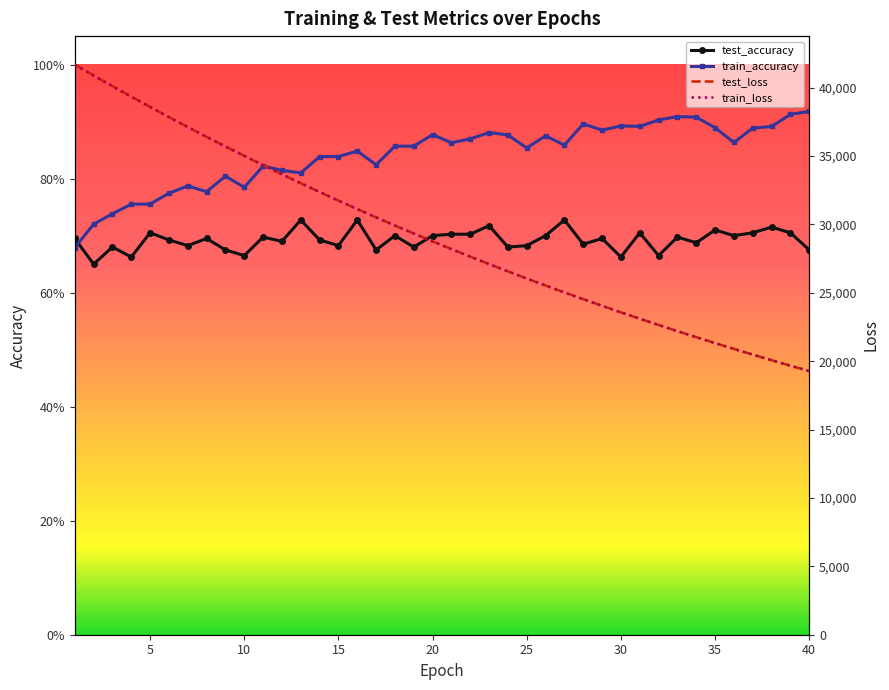

Which series changed the most between 20 and 30?

test_loss